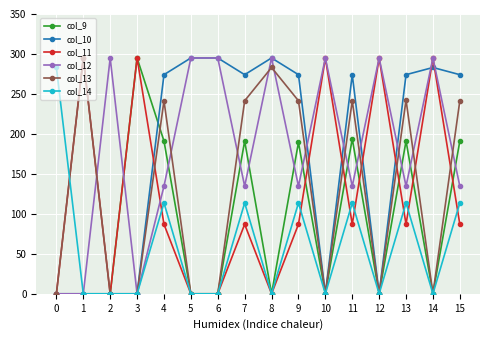

At how many categories does at least one series exceed 184?

16